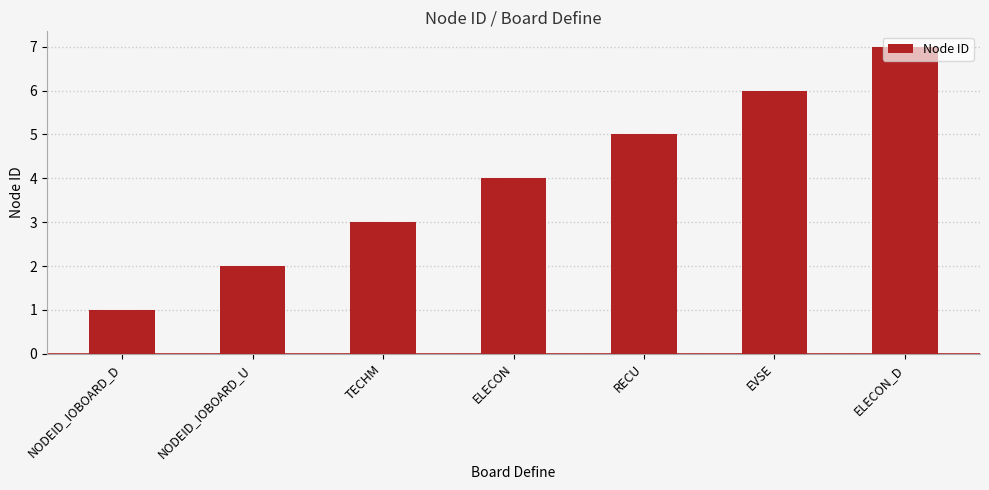

Approximately how many times larger is the value at EVSE compared to NODEID_IOBOARD_U?

3.0